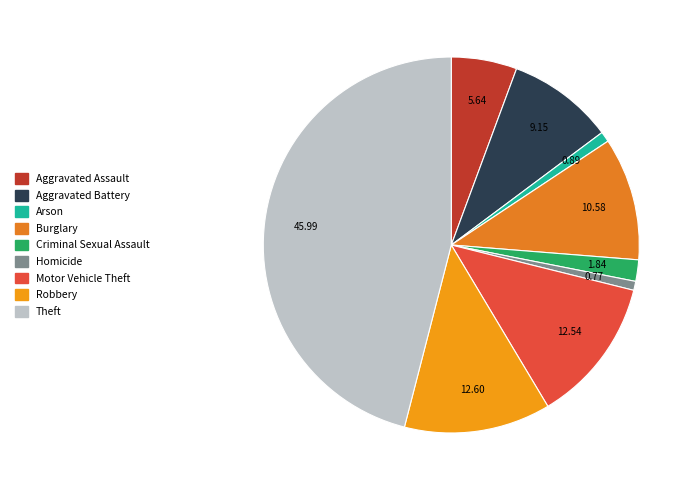

Count the number of slices in the pie.

9